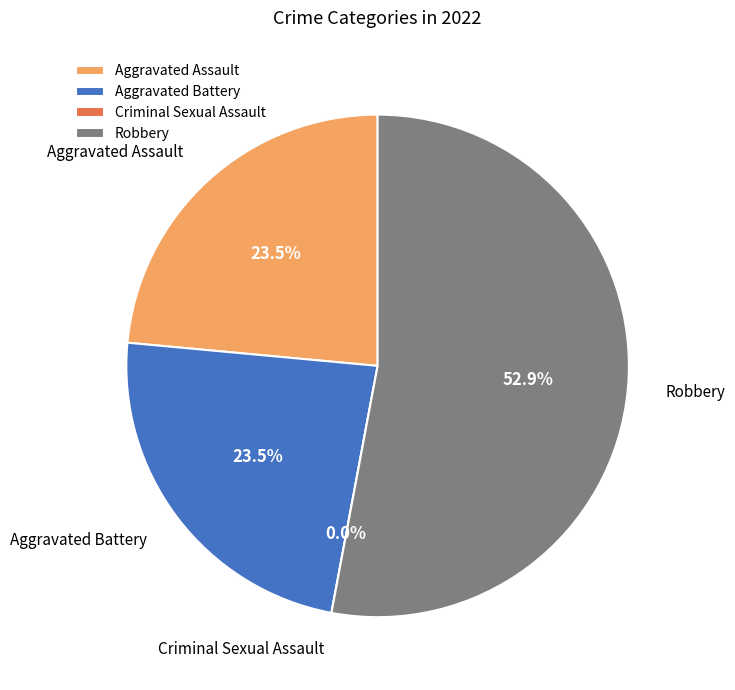

Which slice represents more than half of the pie?

Robbery